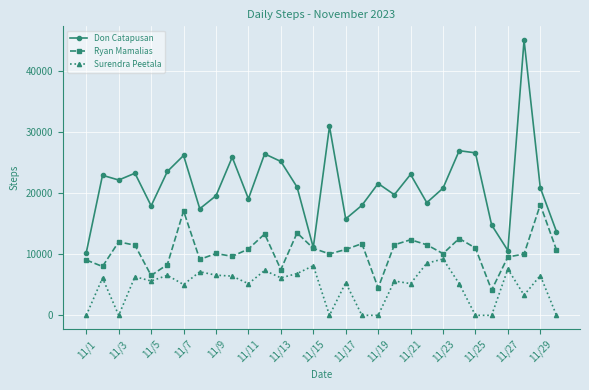

True or false: Ryan Mamalias has more than 1 interior local peaks.

True